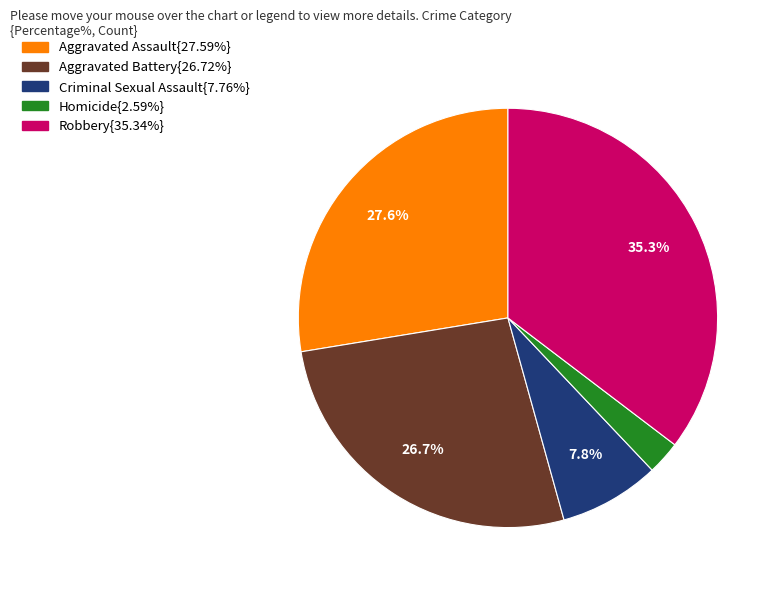

Does any single category account for the majority?

No